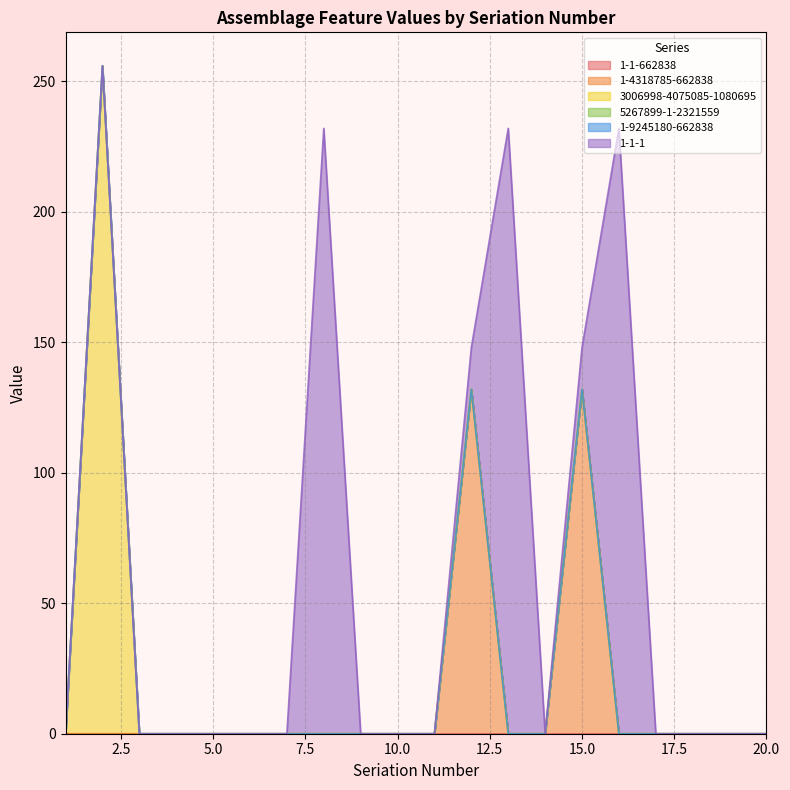

At how many categories does at least one series exceed 101?

6